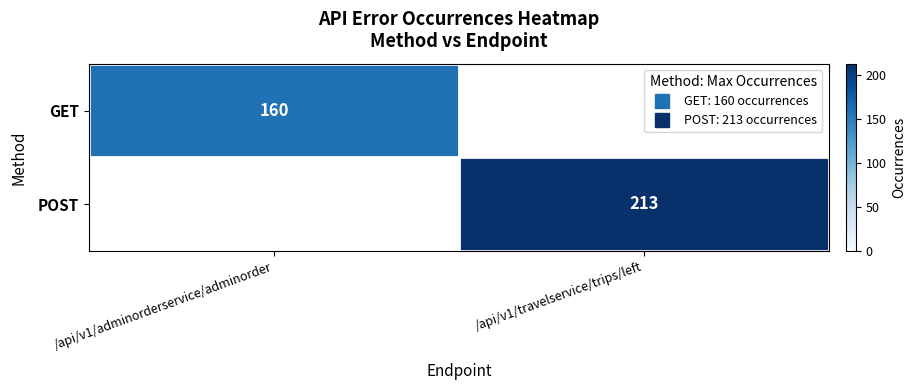

Which series has the largest total across all categories?

POST